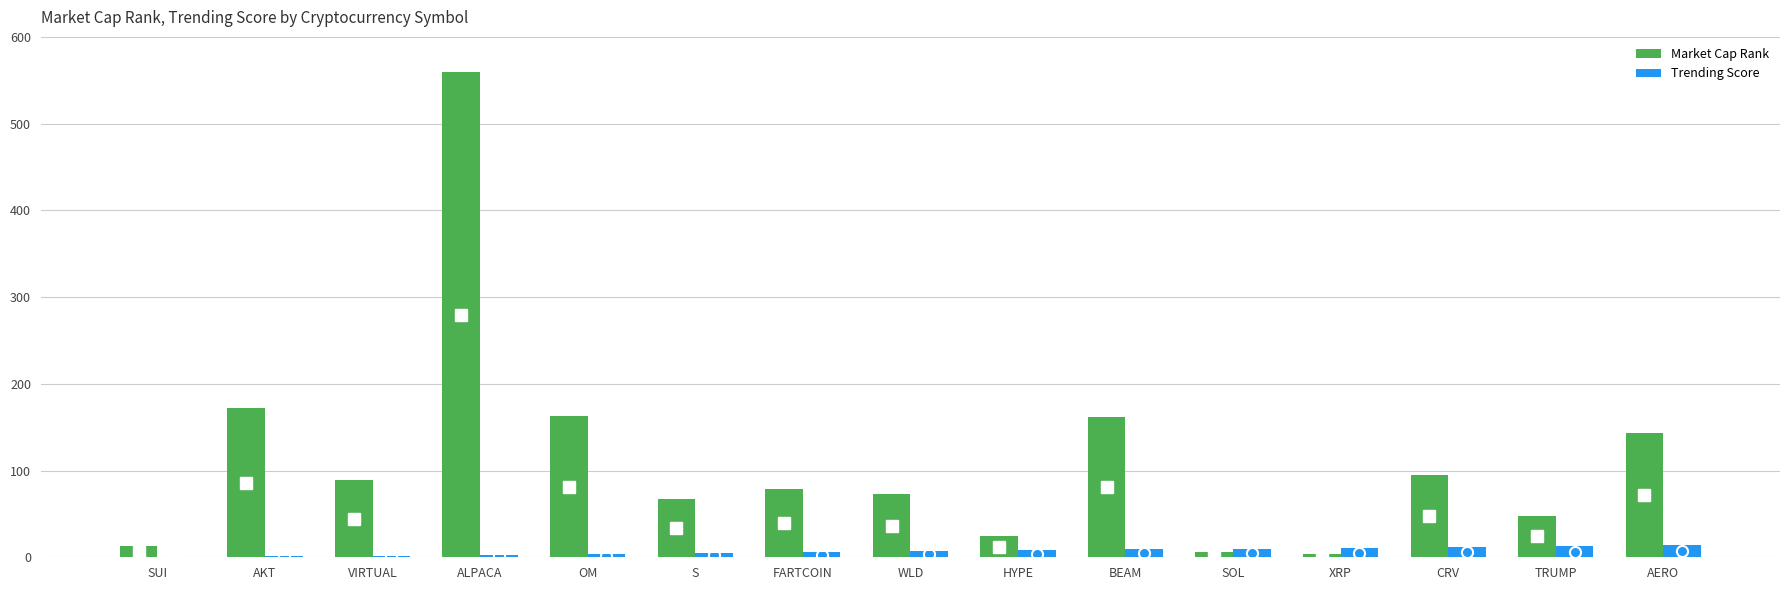

True or false: Market Cap Rank has a value of 103 at FARTCOIN.

False